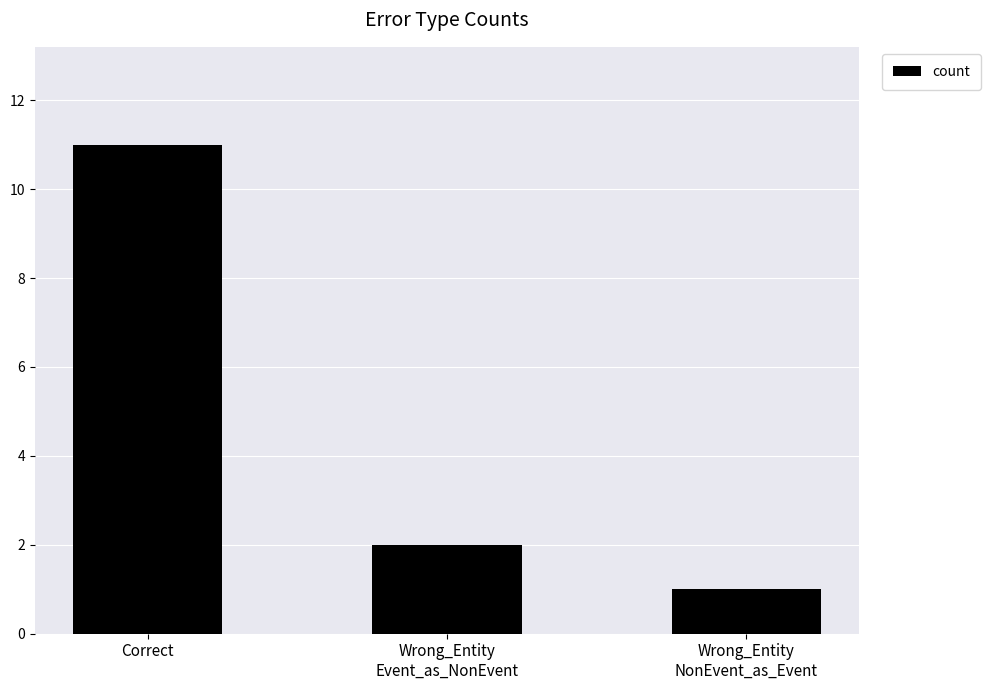

The chart shows a value of 16 at Correct. True or false?

False